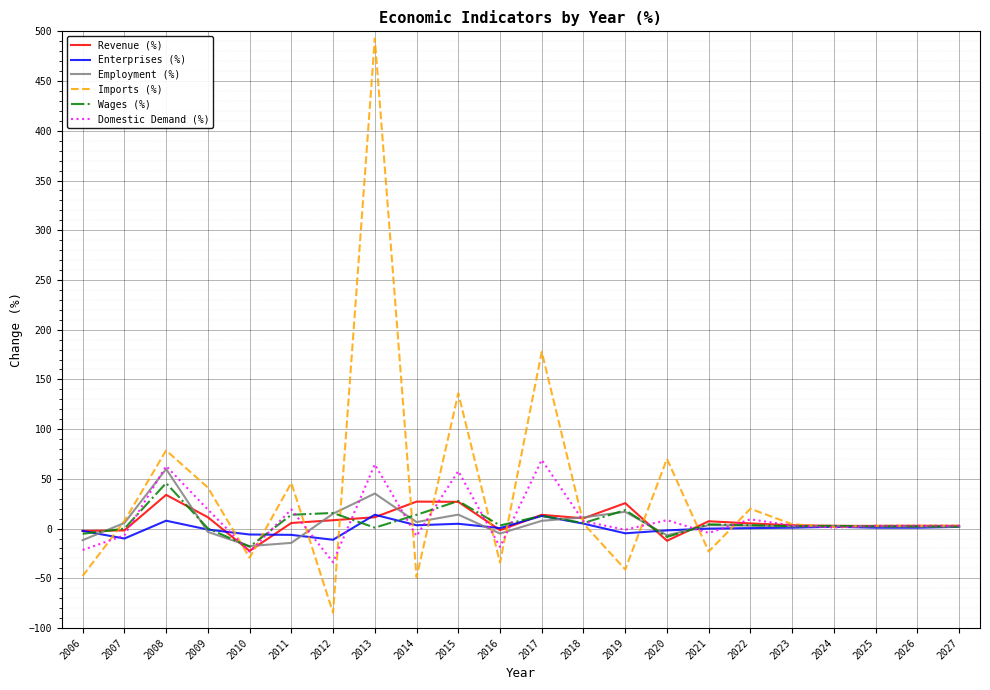

What is the difference between the Imports (%) values at 2019 and 2013?

533.8